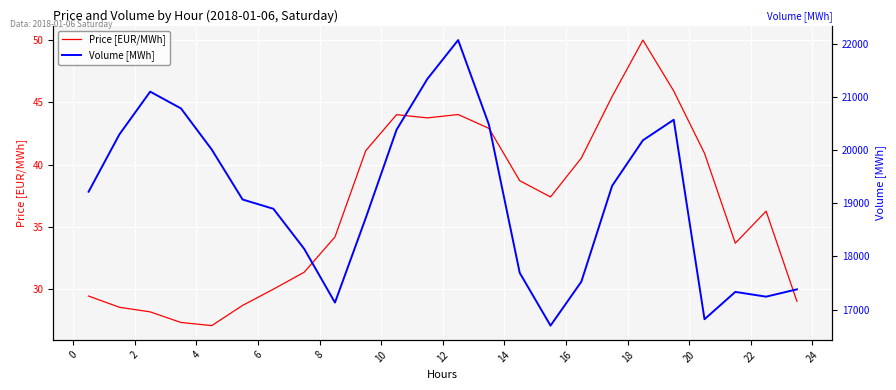

What is the highest value of the Price [EUR/MWh] series?

50.0